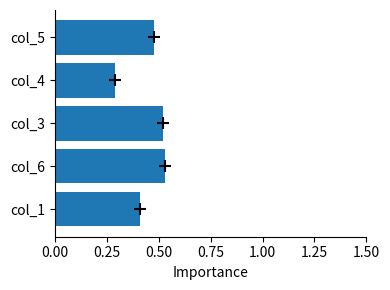

At which category does the chart reach its minimum across all series?

col_4